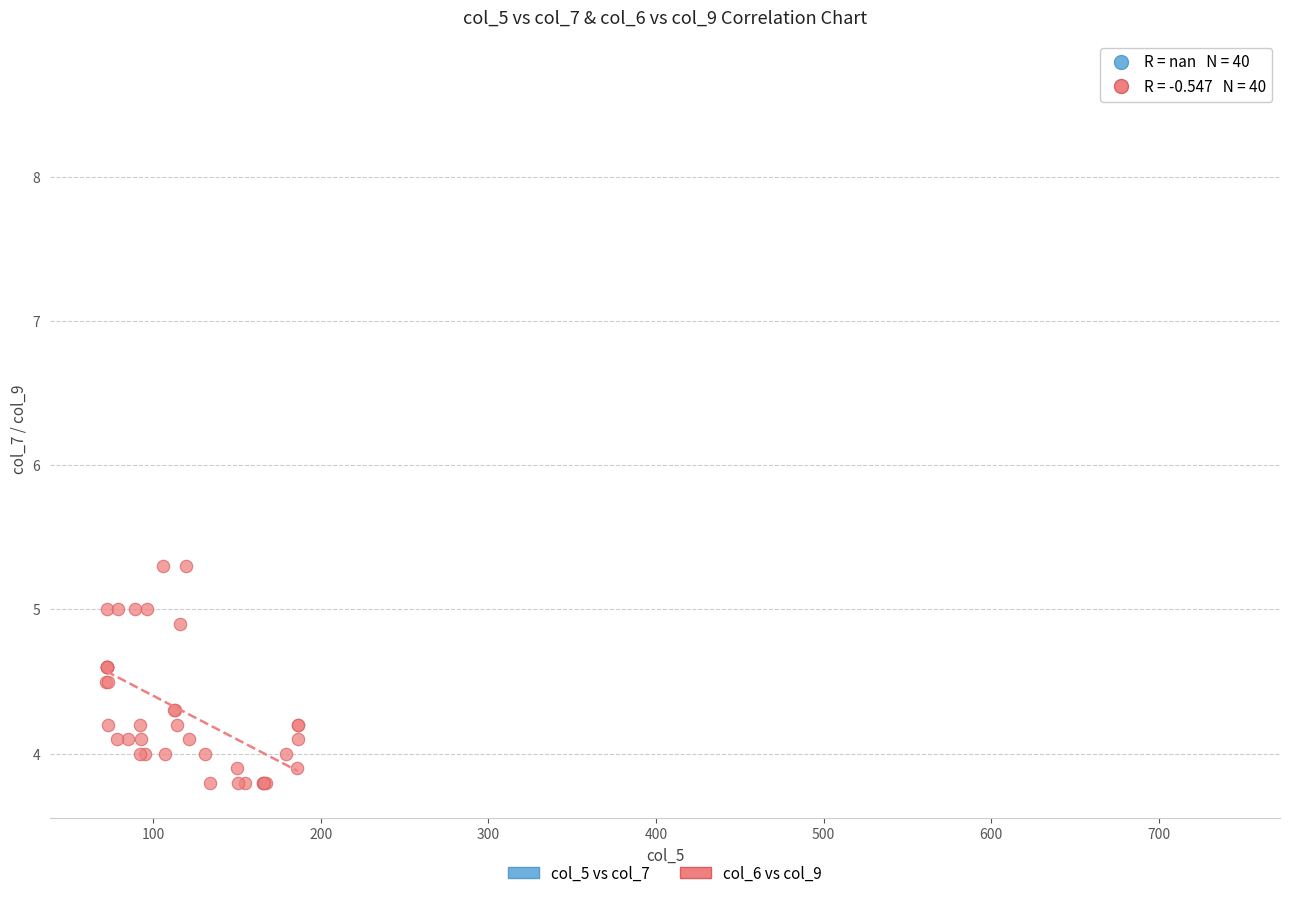

Which series reaches the maximum Y coordinate?

col_5 vs col_7